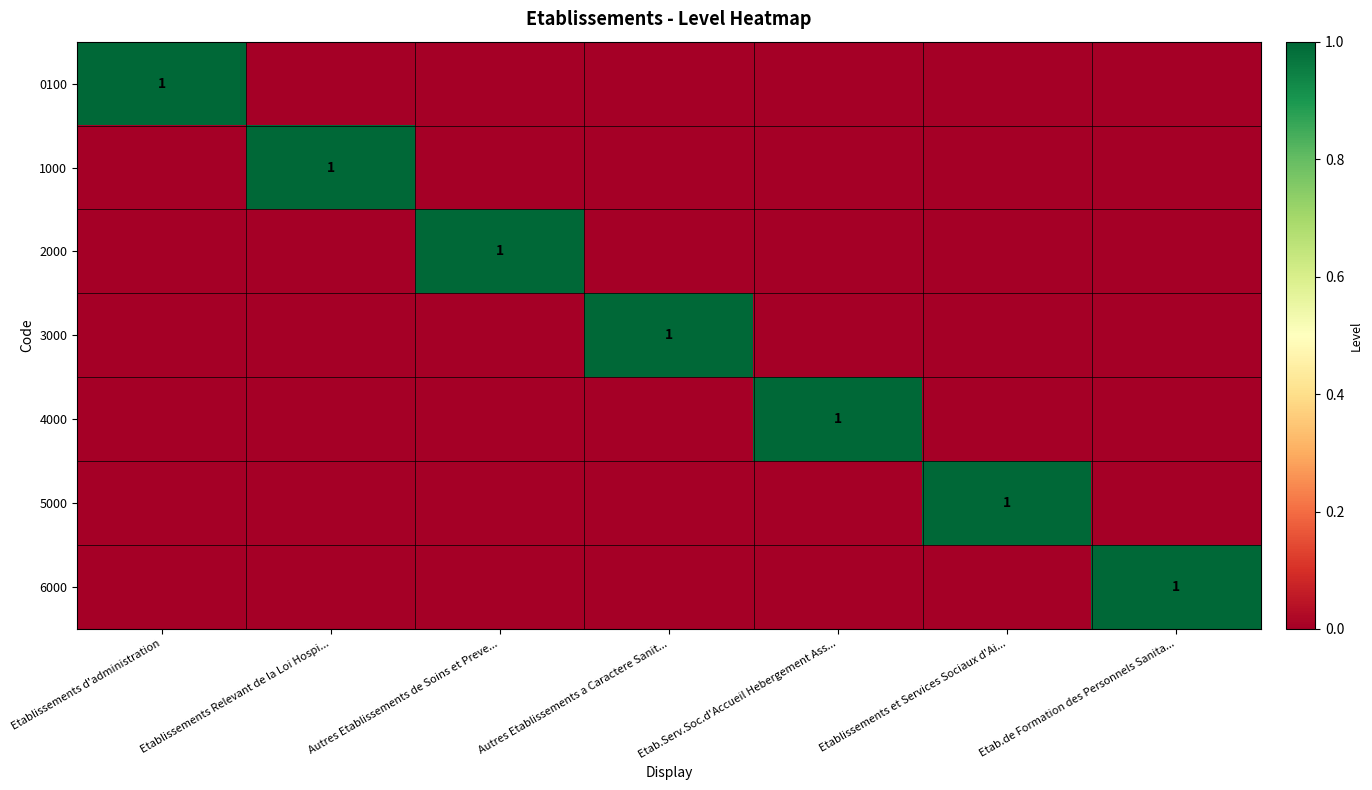

The value of 1000 at Etablissements Relevant de la Loi Hospi... is 2. True or false?

False